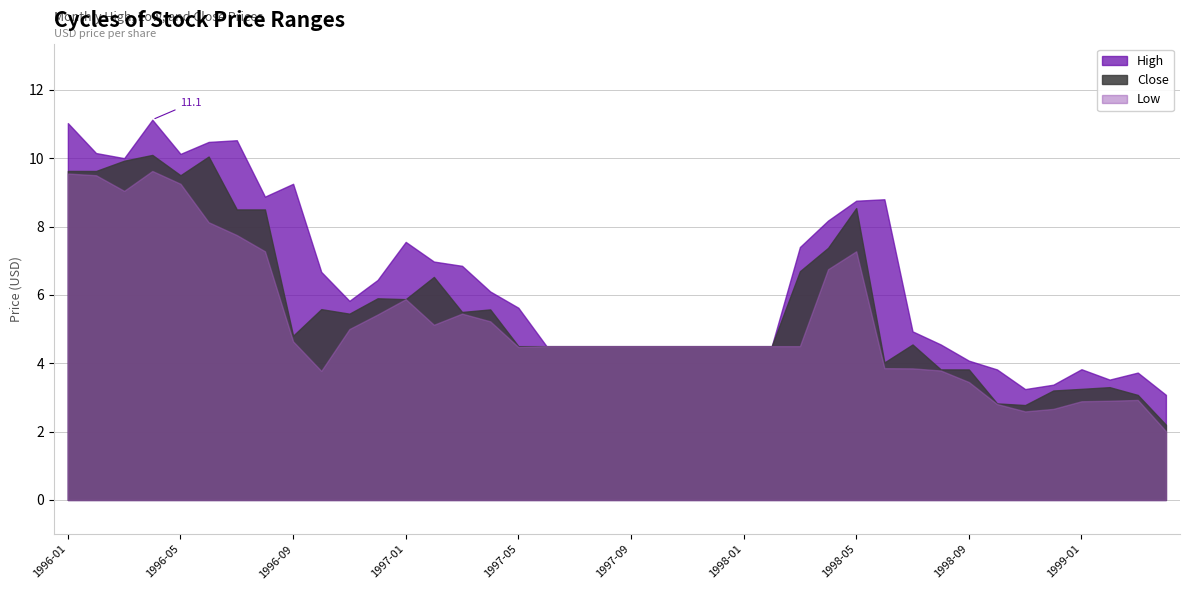

At which category does High reach its first local peak?

1996-04